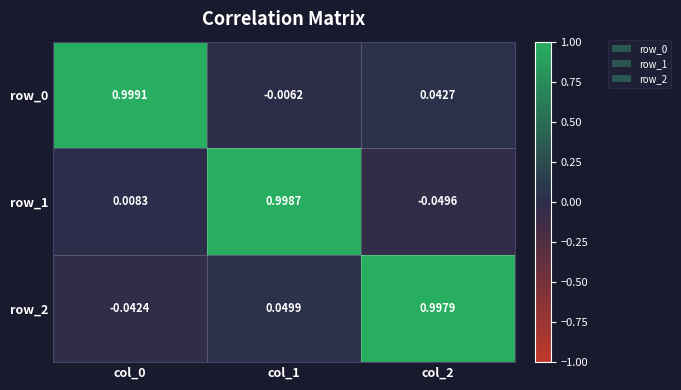

How many values in the row_0 series exceed 0?

2